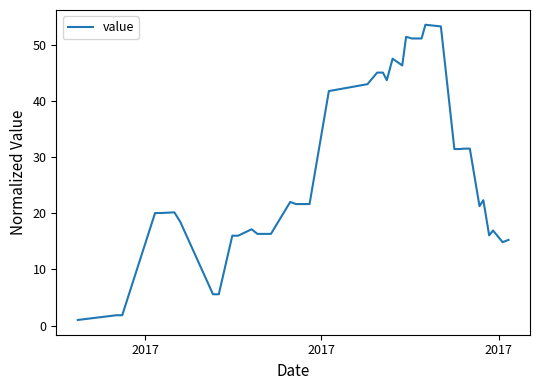

What is the maximum value shown in the chart?

53.6